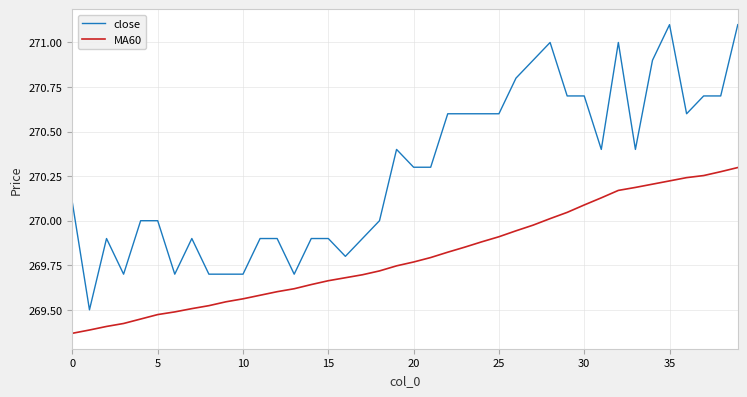

What is the greatest value displayed?

271.1